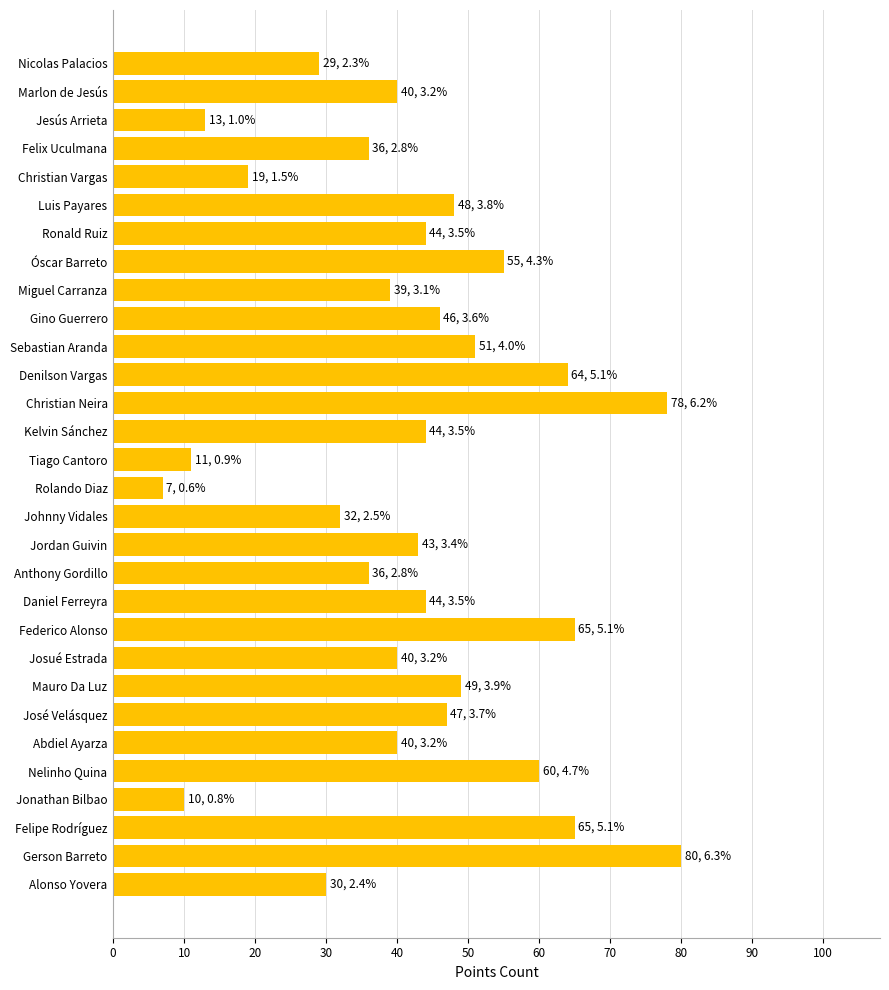

What is the change in value from Josué Estrada to Nelinho Quina?

+20